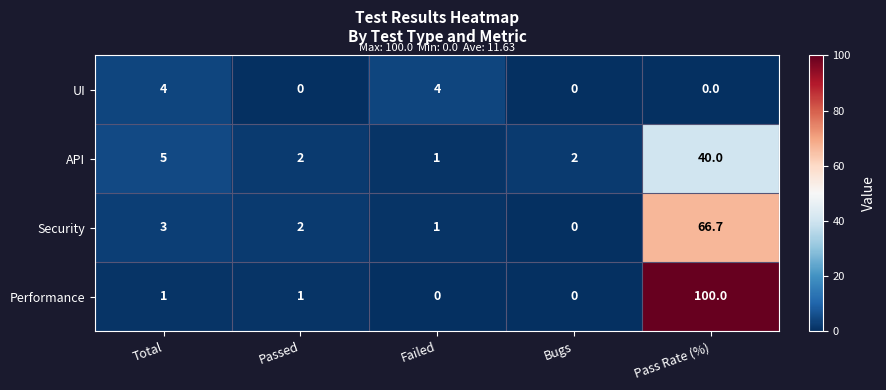

Count the number of categories in the chart.

5